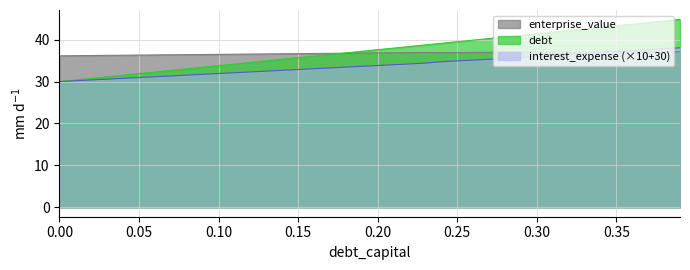

What is the average value of the interest_expense series?

33.9